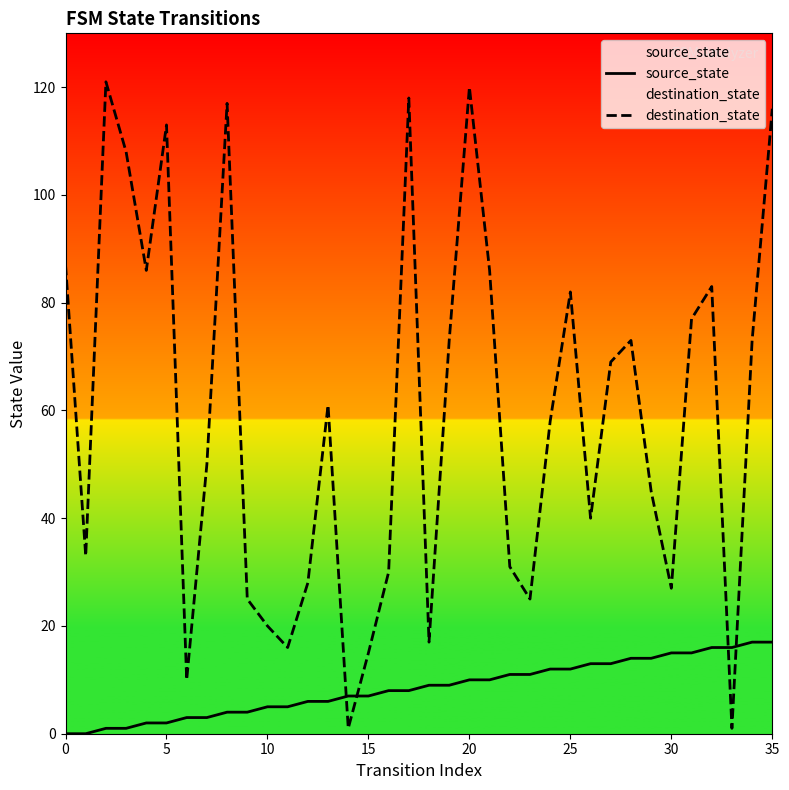

Rank the series at 29 from highest to lowest value.

destination_state, source_state